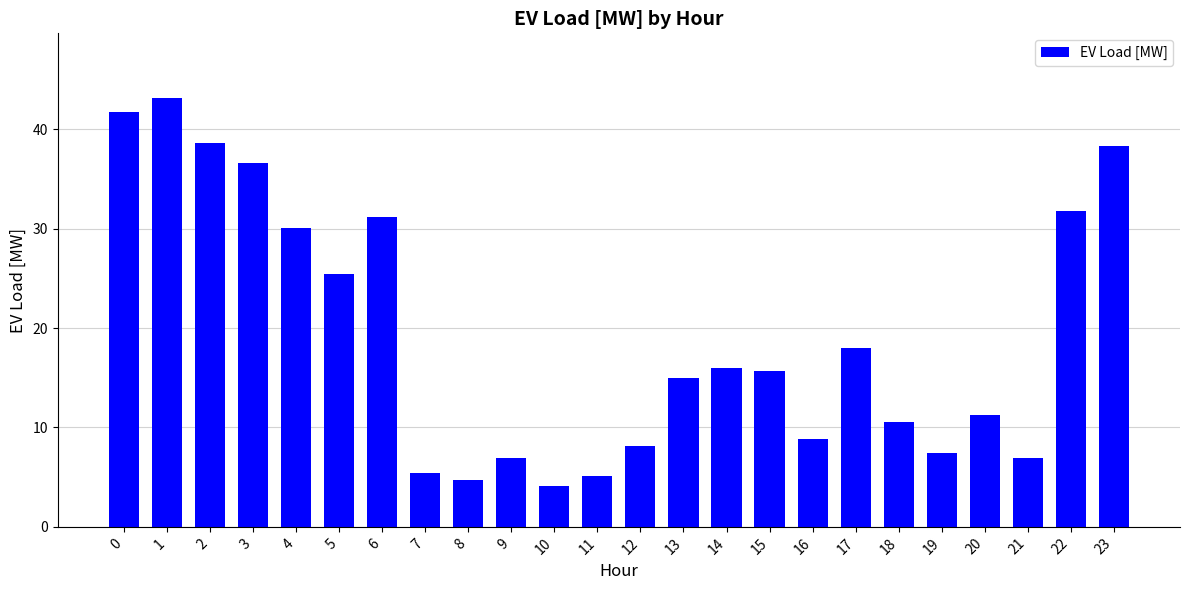

The value at 16 is 8.8. True or false?

True